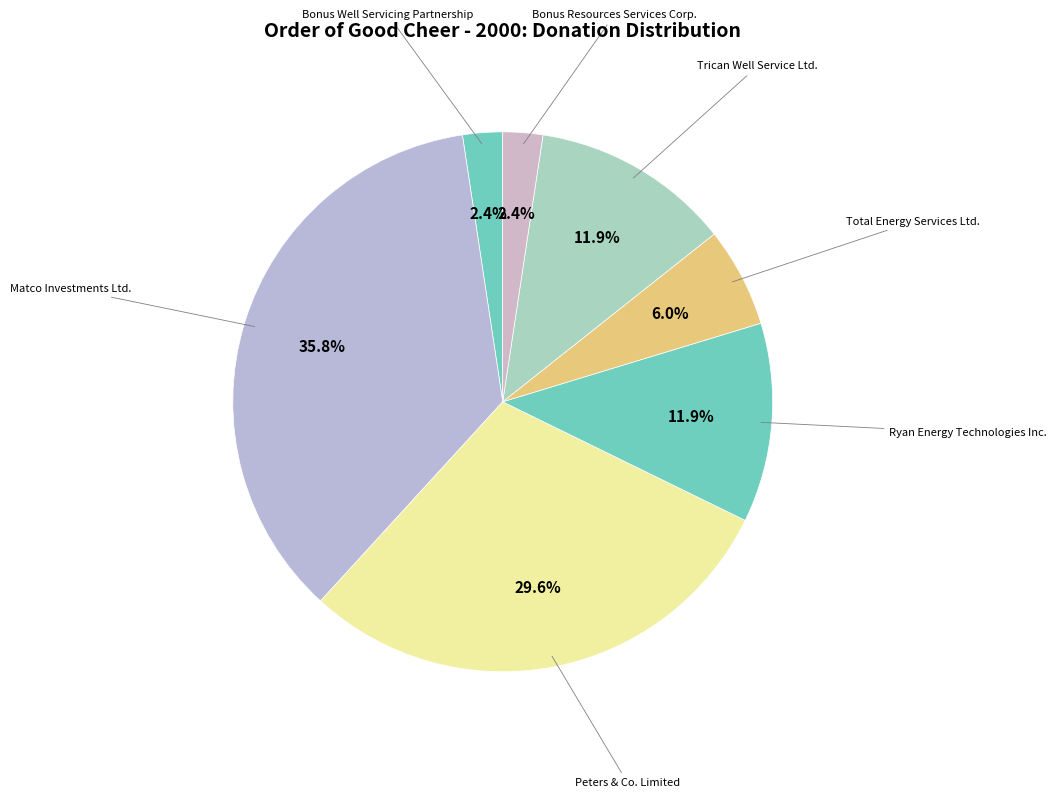

Count the number of slices in the pie.

7